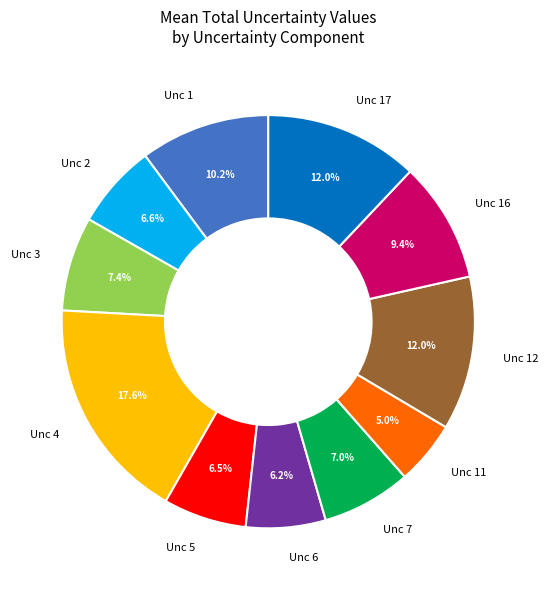

To the nearest percent, what is the difference between the largest and smallest slice percentages?

13%